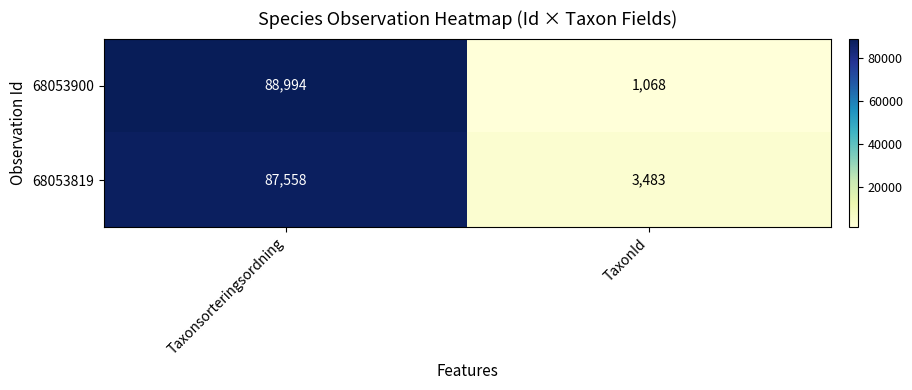

What is the sum of the 68053819 values at Taxonsorteringsordning and TaxonId?

91041